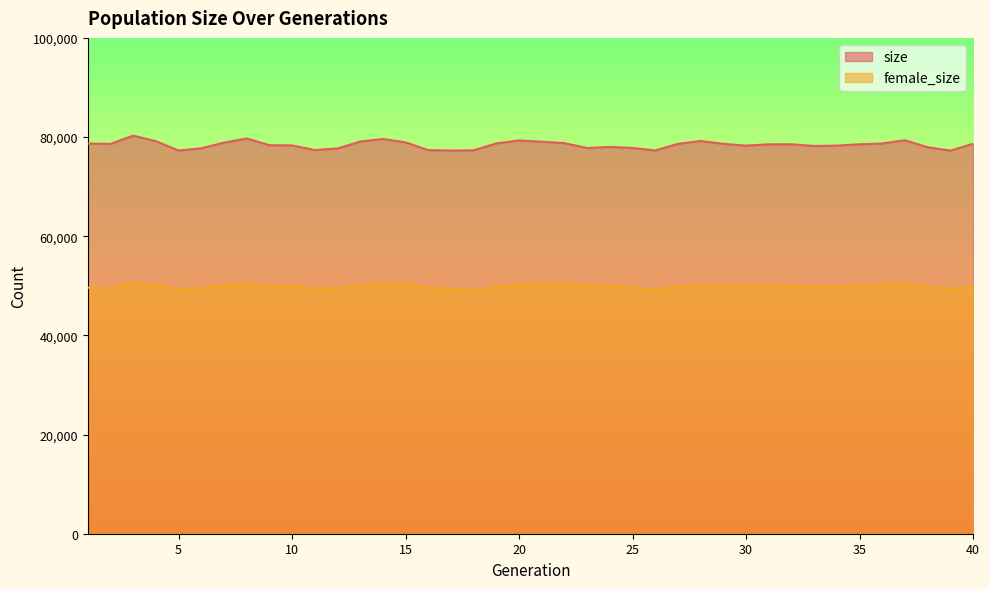

True or false: female_size has more than 1 points higher than both neighbors.

True